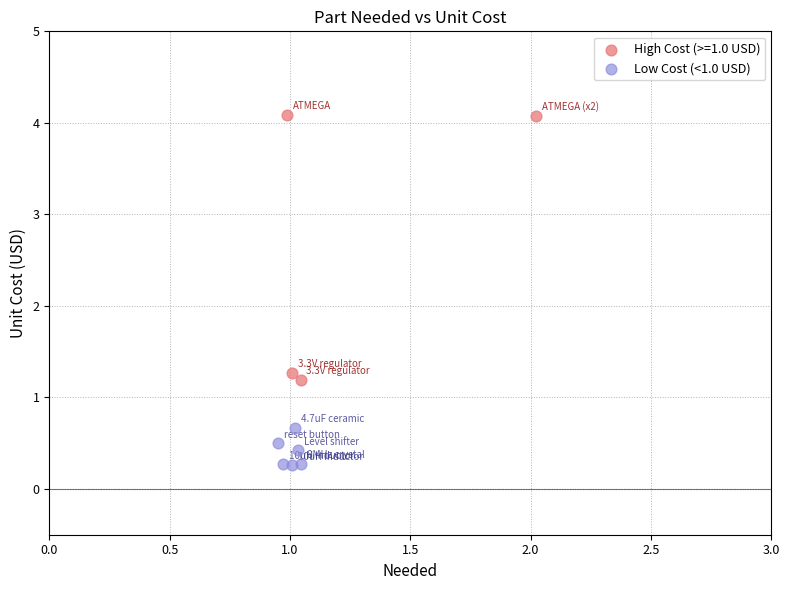

Which series has the widest spread of Y values?

High Cost (>=1.0 USD)